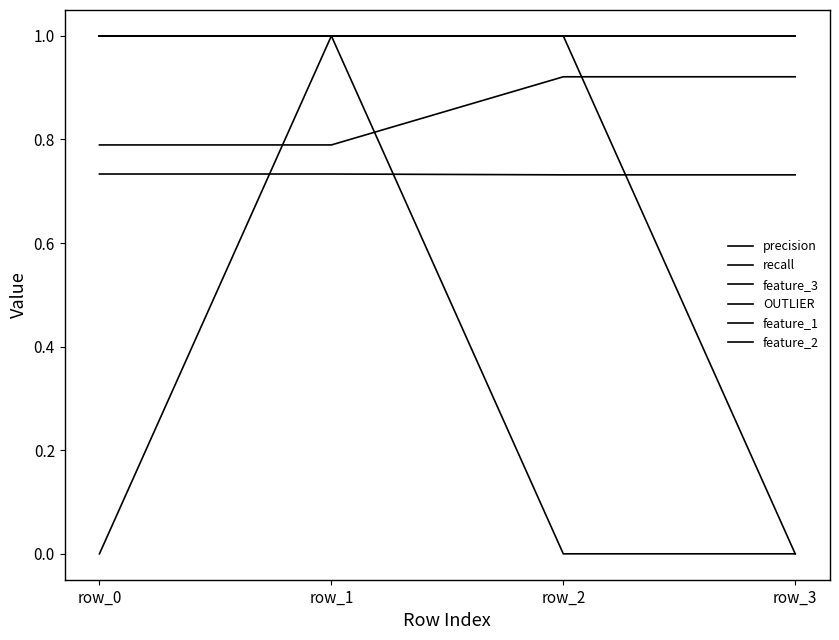

Does the chart have visible grid lines?

No